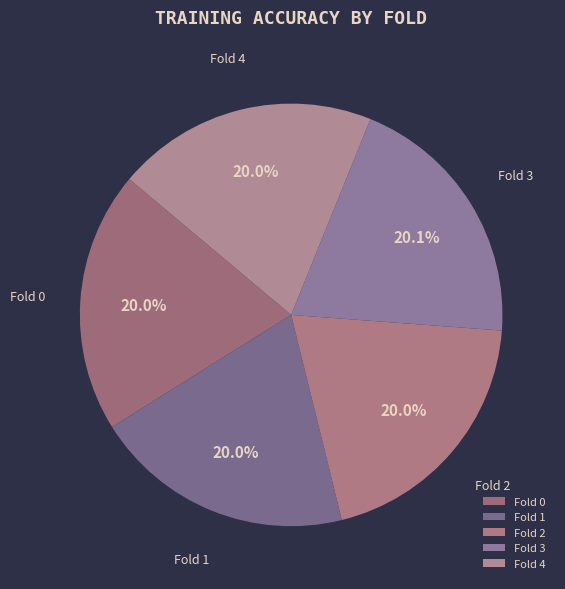

Is the sum of Fold 4 and Fold 0 greater than half?

No